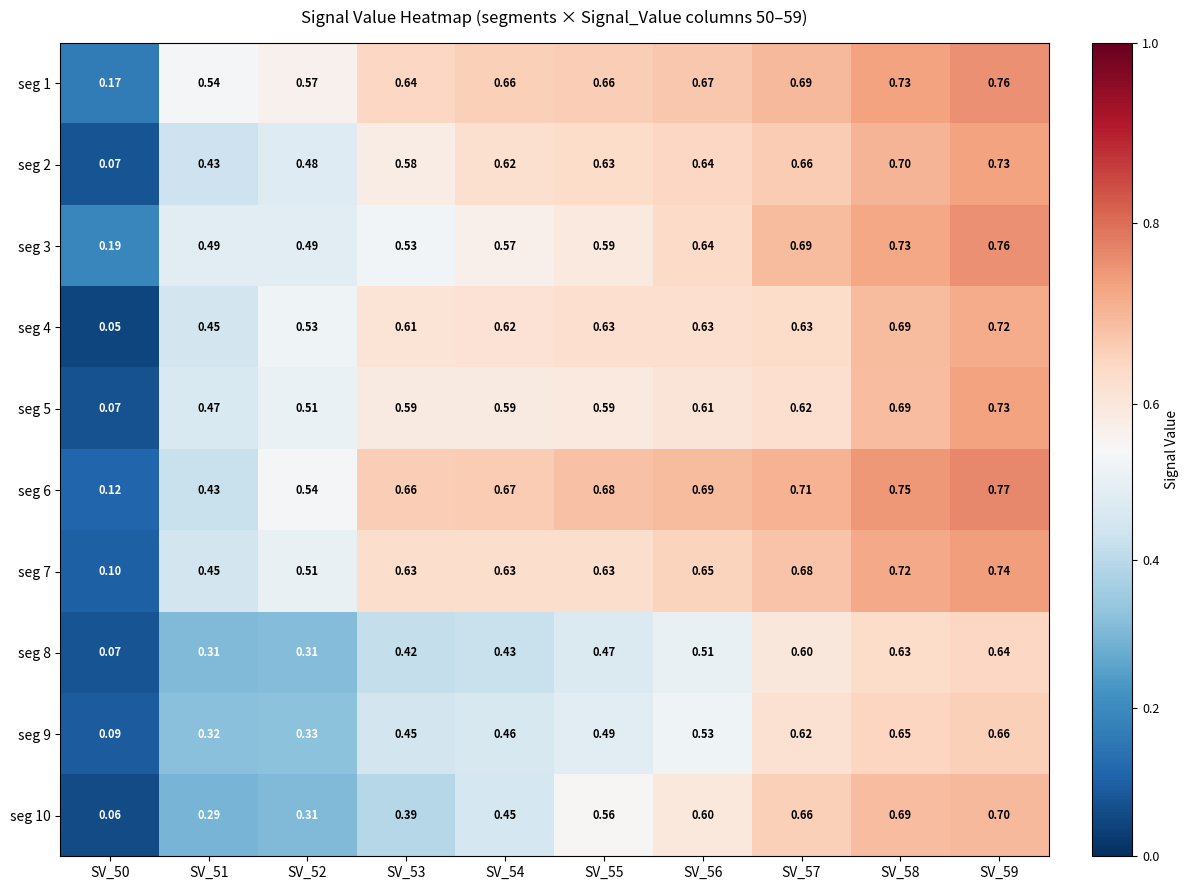

What is the total value across all series at SV_51?

4.2